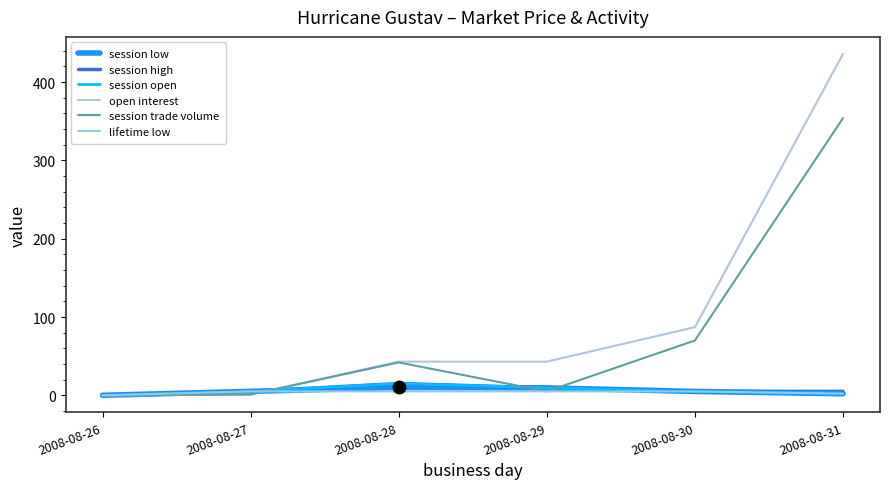

How many values in the lifetime low series are below 5?

3